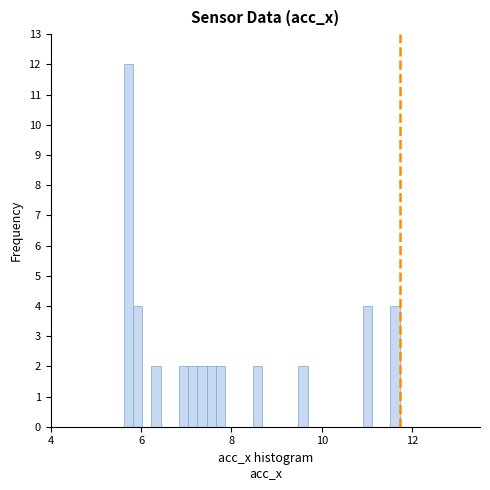

Around what value on the x-axis is the tallest bar? Give the approximate position of its centre, as read against the axis.

5.8